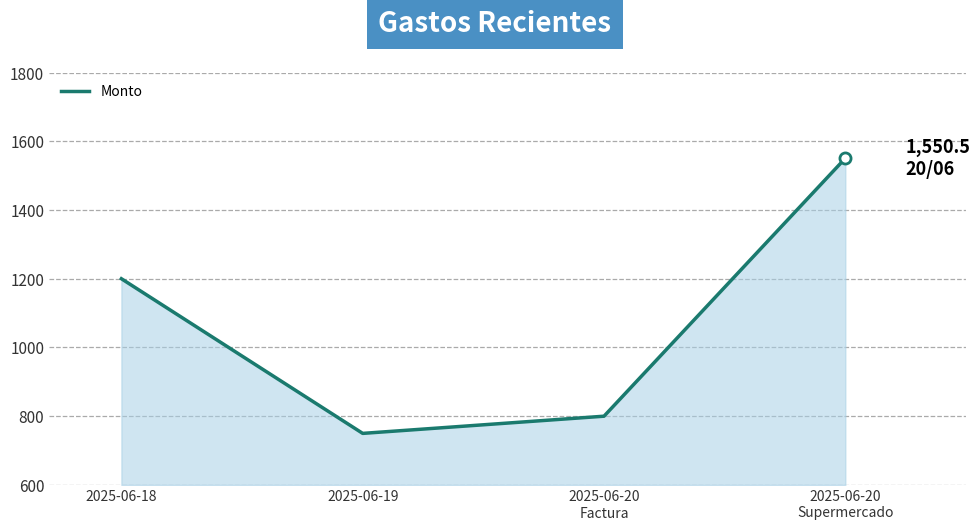

Where is the first local minimum?

2025-06-19